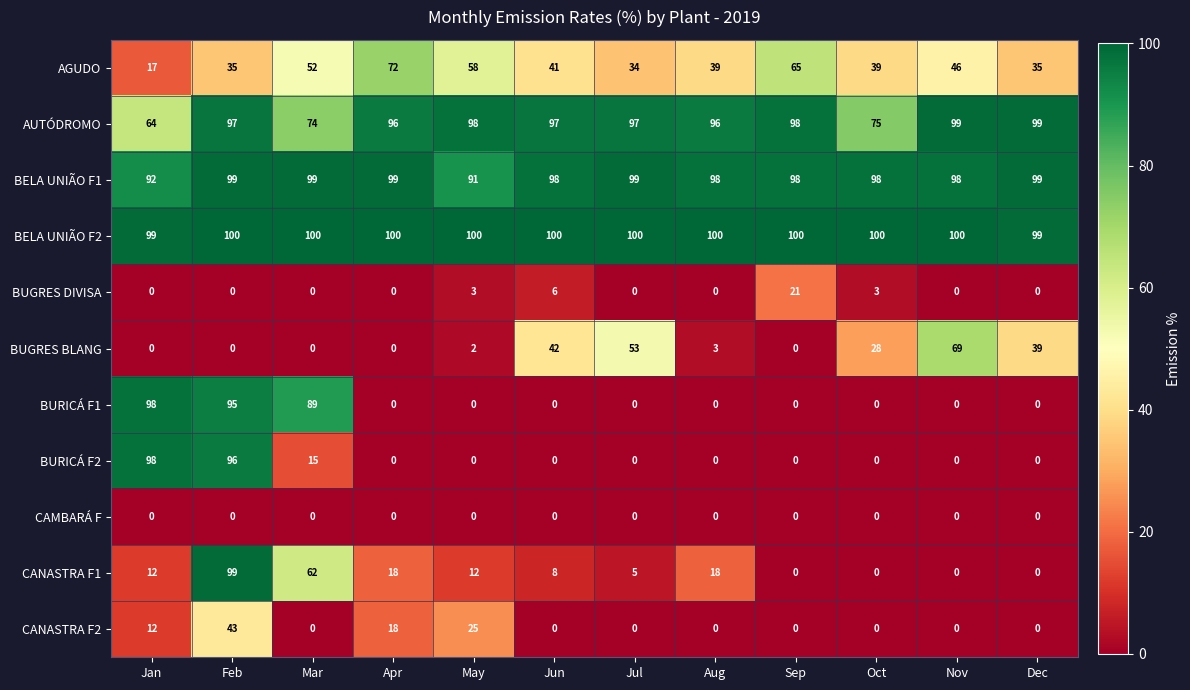

True or false: CANASTRA F1 has a value of 62 at Mar.

True